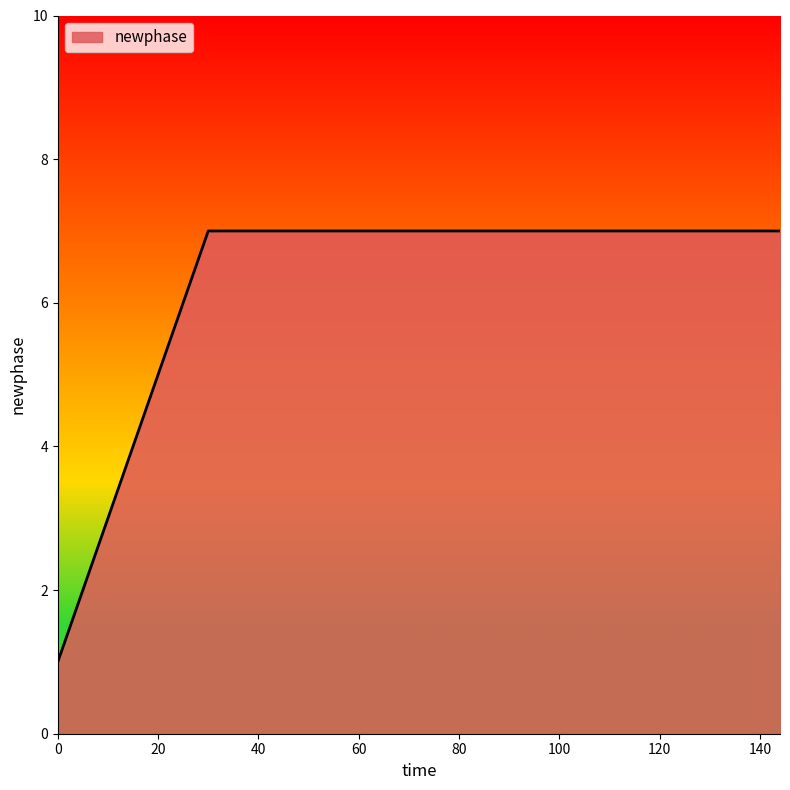

What is the difference between the maximum and minimum values?

6